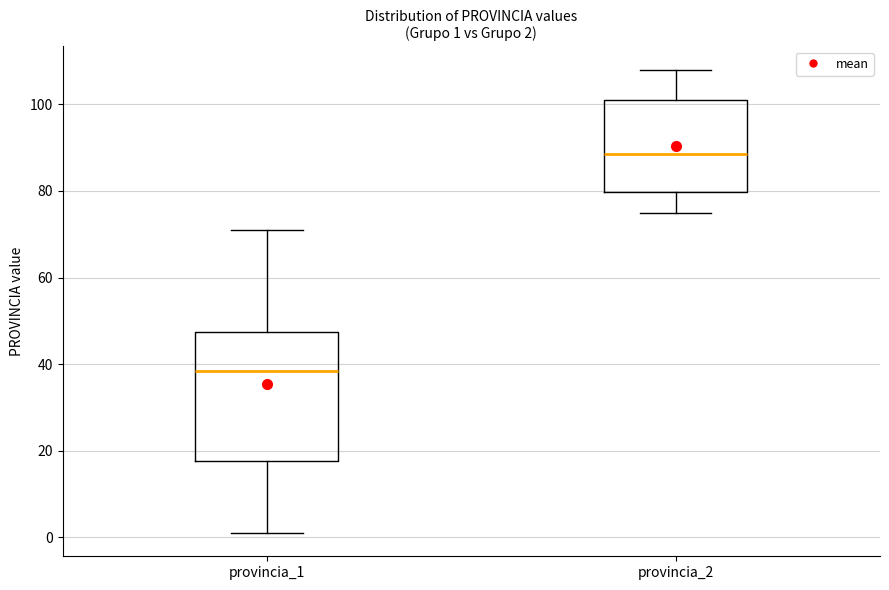

Which box is the tallest, from its lower edge to its upper edge?

provincia_1